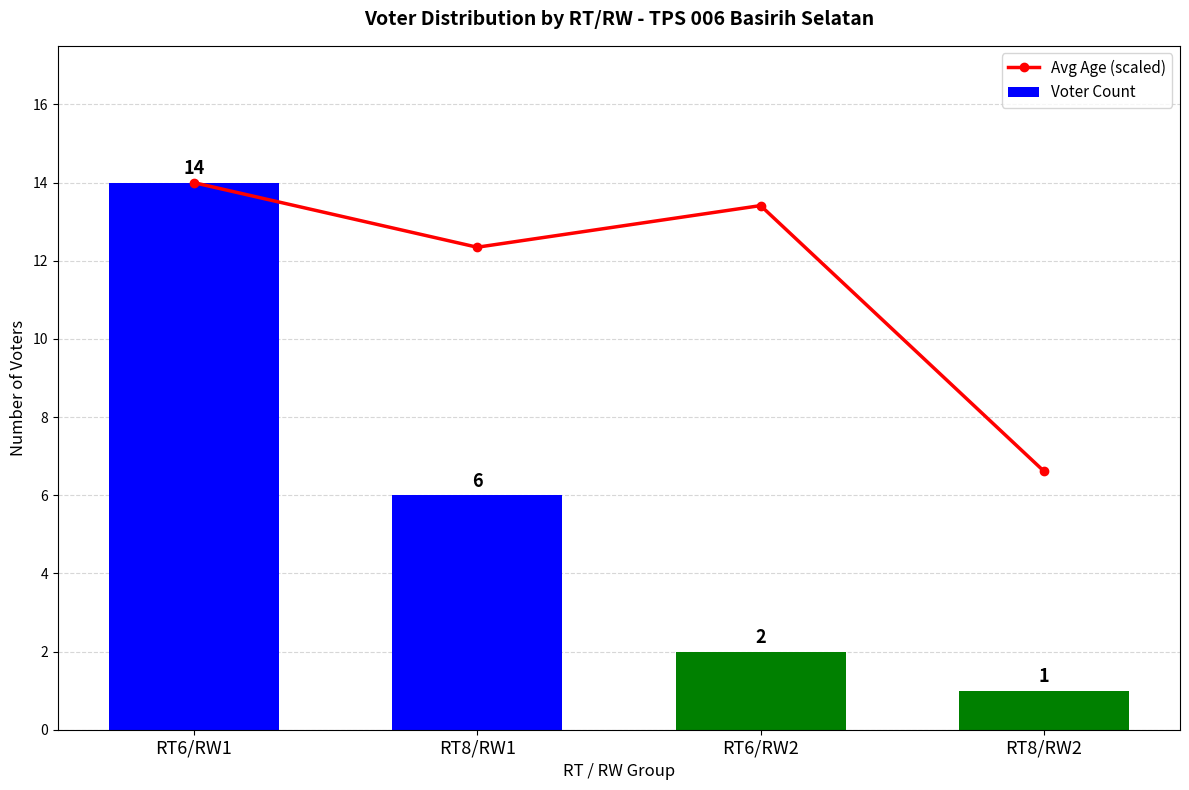

Is it true that Avg Age (scaled) equals 9.6 at RT8/RW2?

False